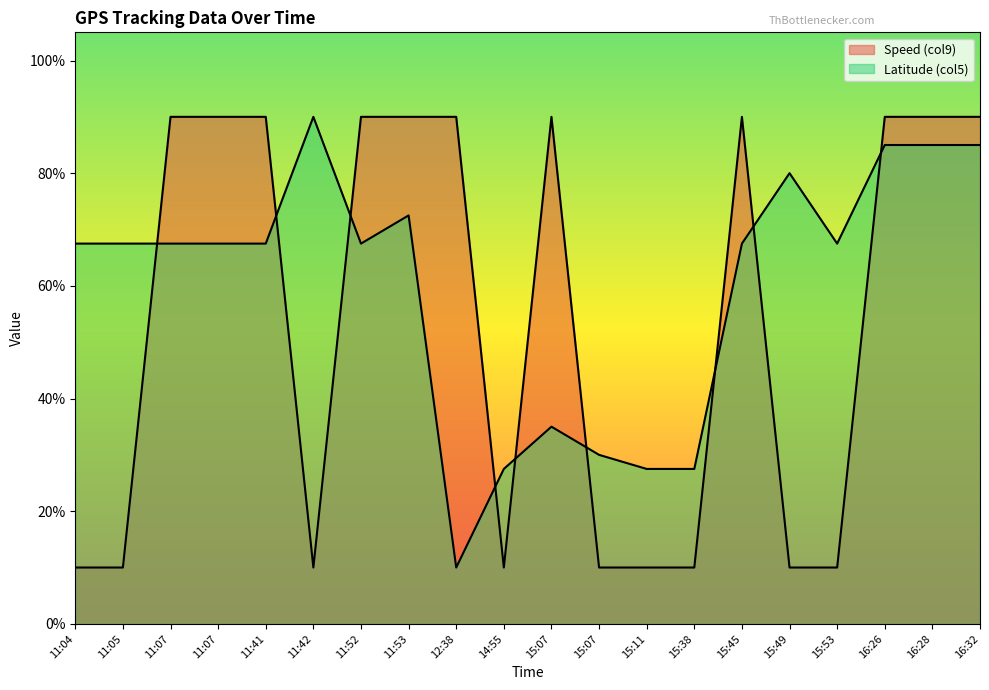

Which label corresponds to the largest value in the chart?

11:07